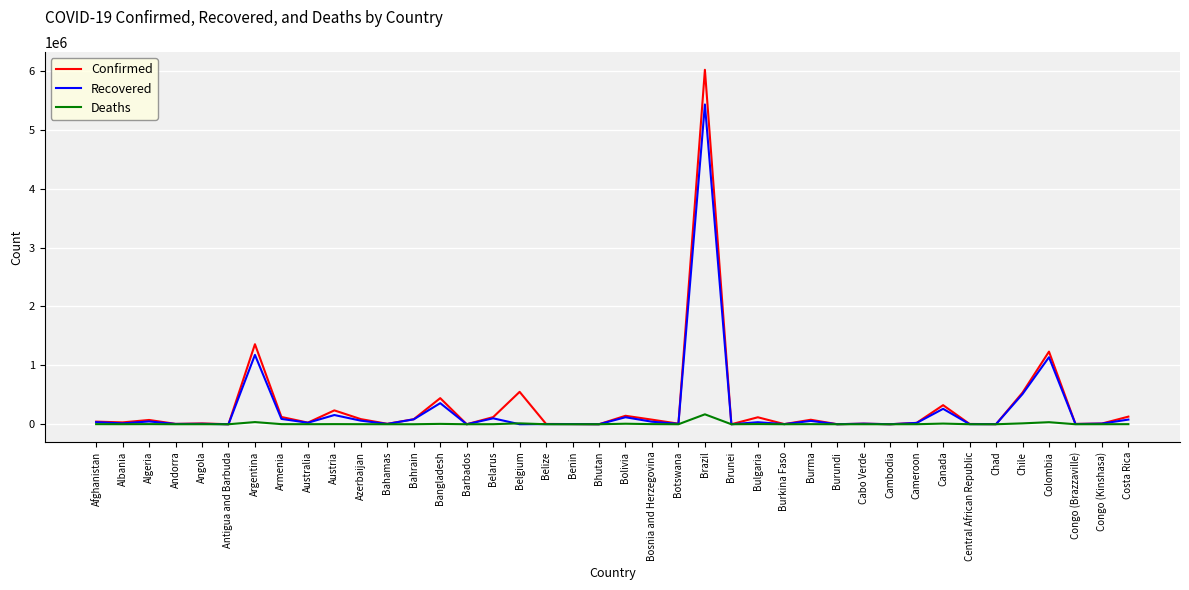

At which label is Confirmed closest to 3010151?

Argentina